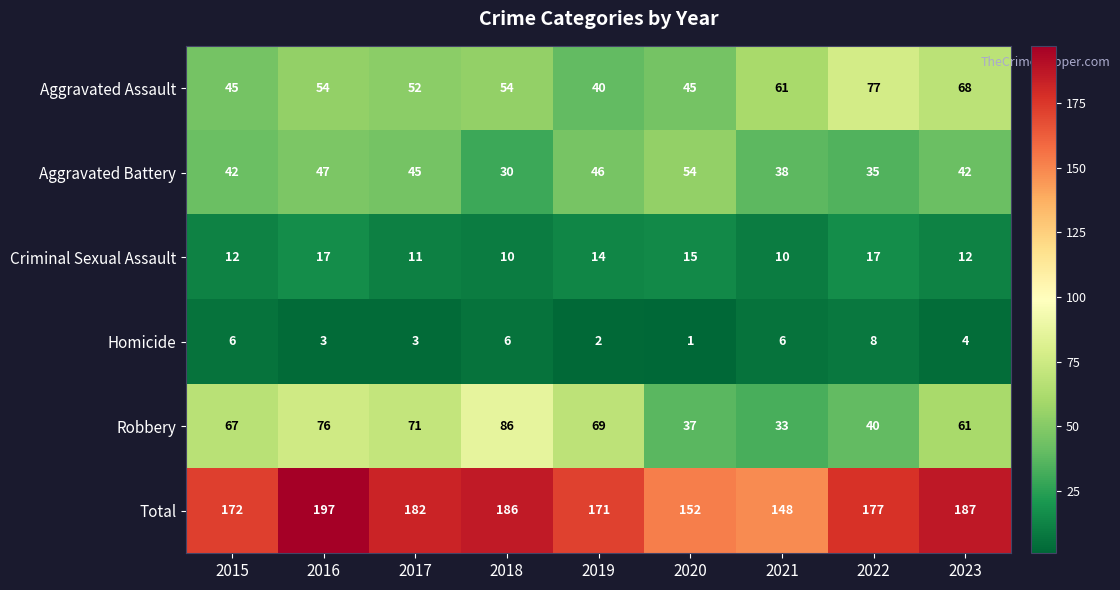

What is the difference between the maximum and minimum values in the Robbery series?

53